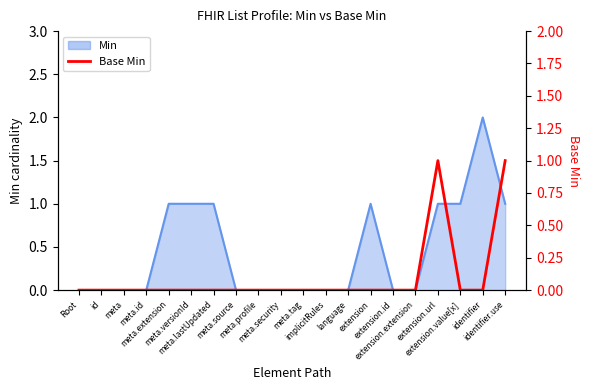

True or false: there are more than 2 points higher than both neighbors.

False